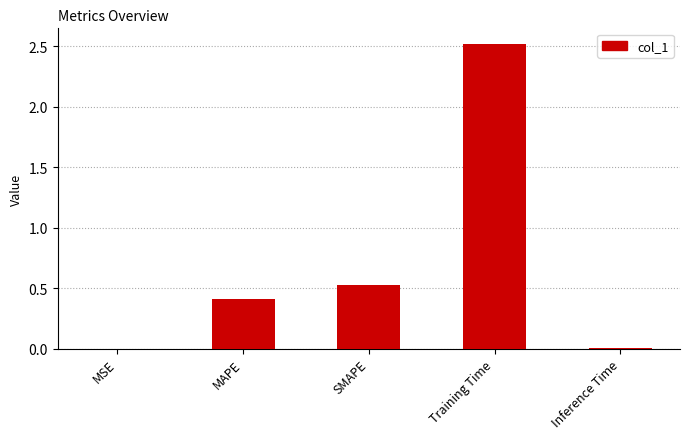

At which label is the value closest to 1?

SMAPE